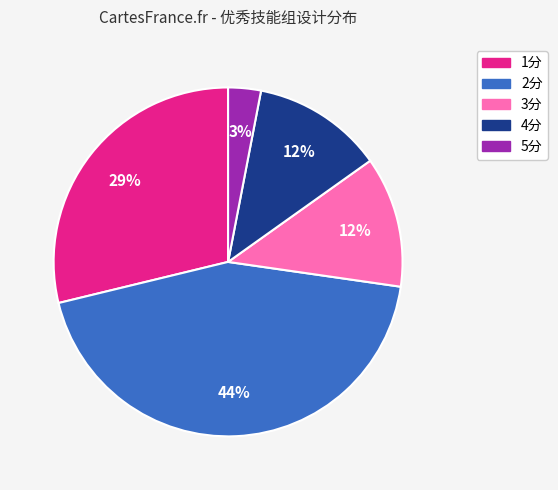

Is there any slice that represents more than half of the pie?

No